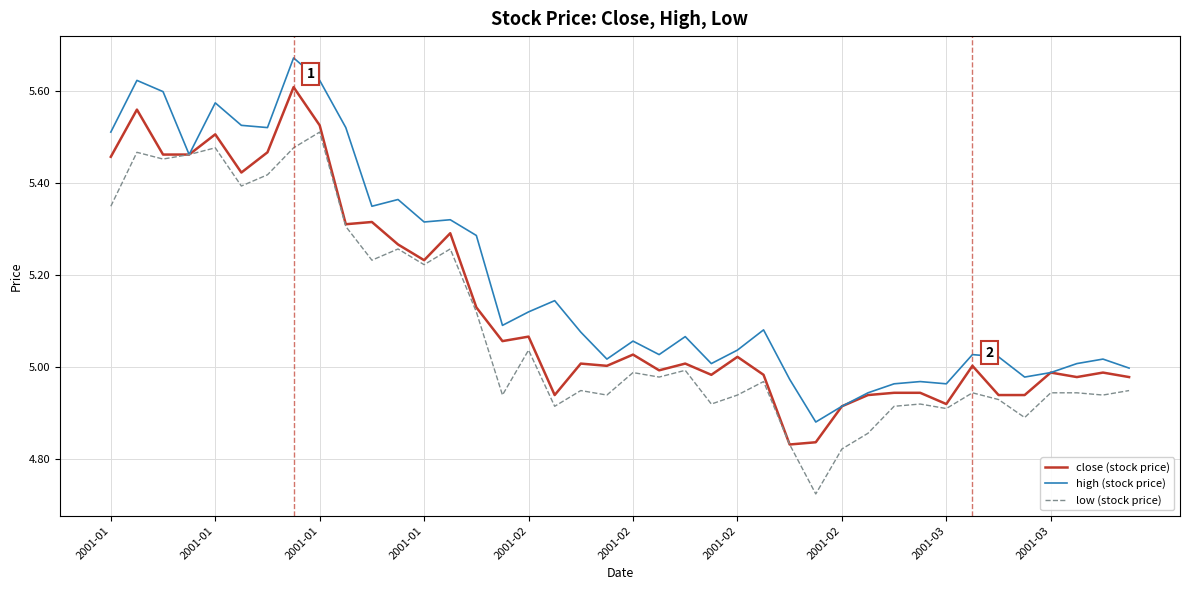

Which series has the largest total across all categories?

high (stock price)